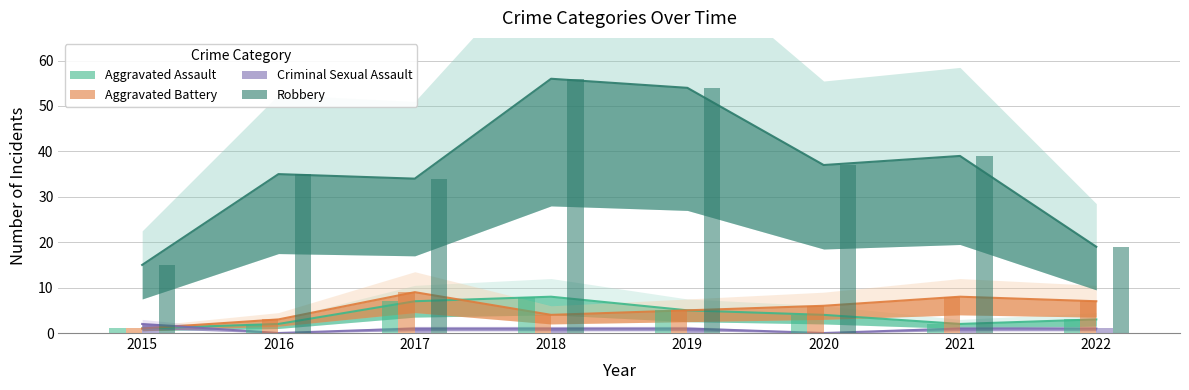

Which category has the lowest value in the Aggravated Assault series?

2015